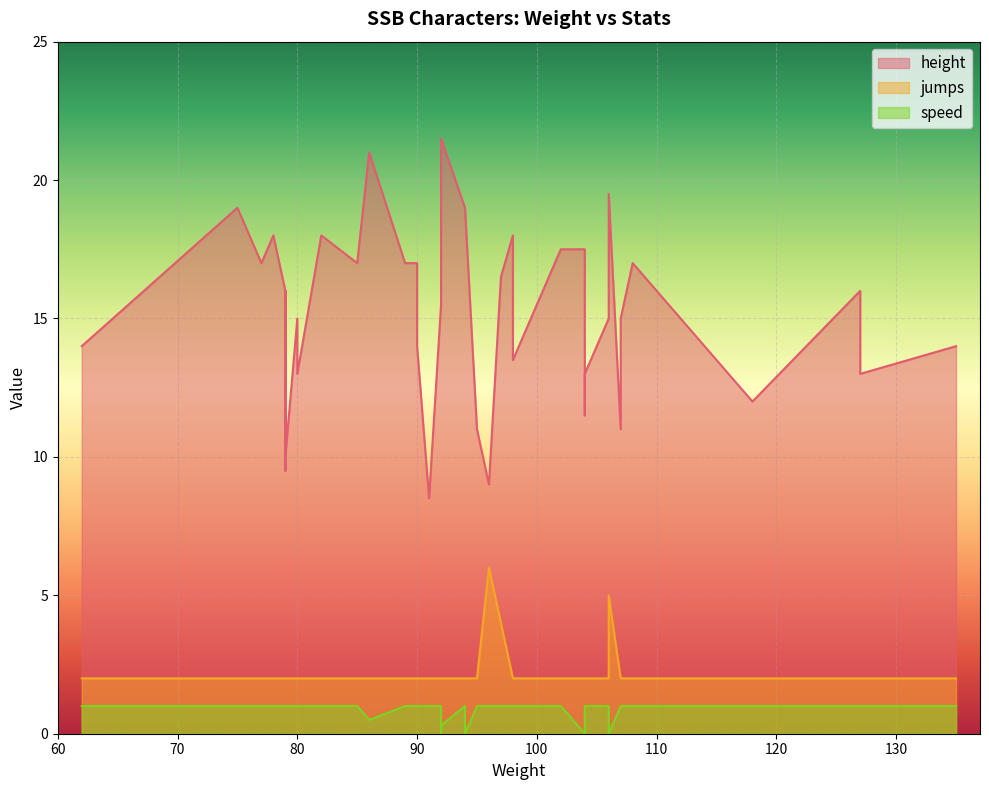

True or false: height has more than 2 points higher than both neighbors.

True